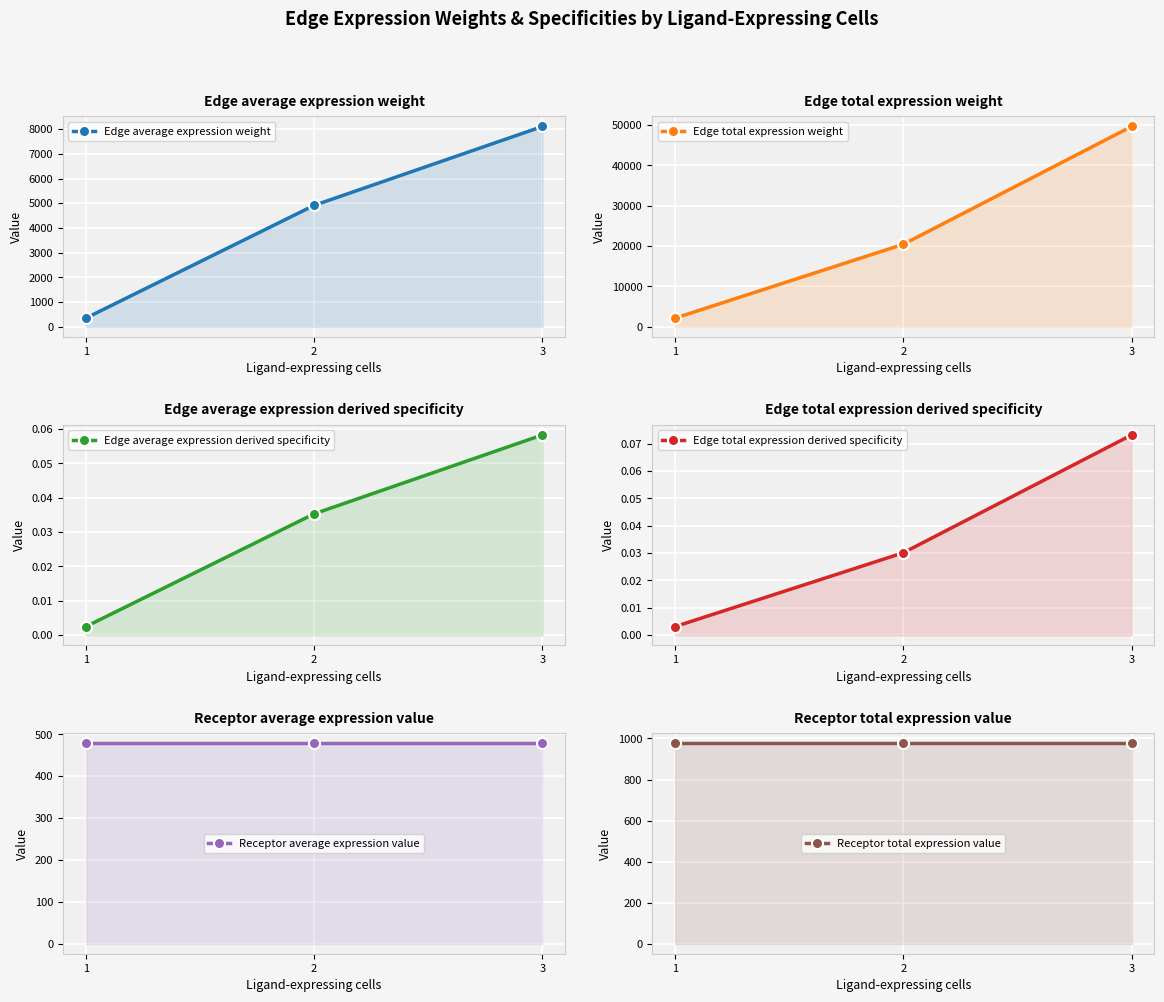

Does the chart display data point markers on the line(s)?

Yes